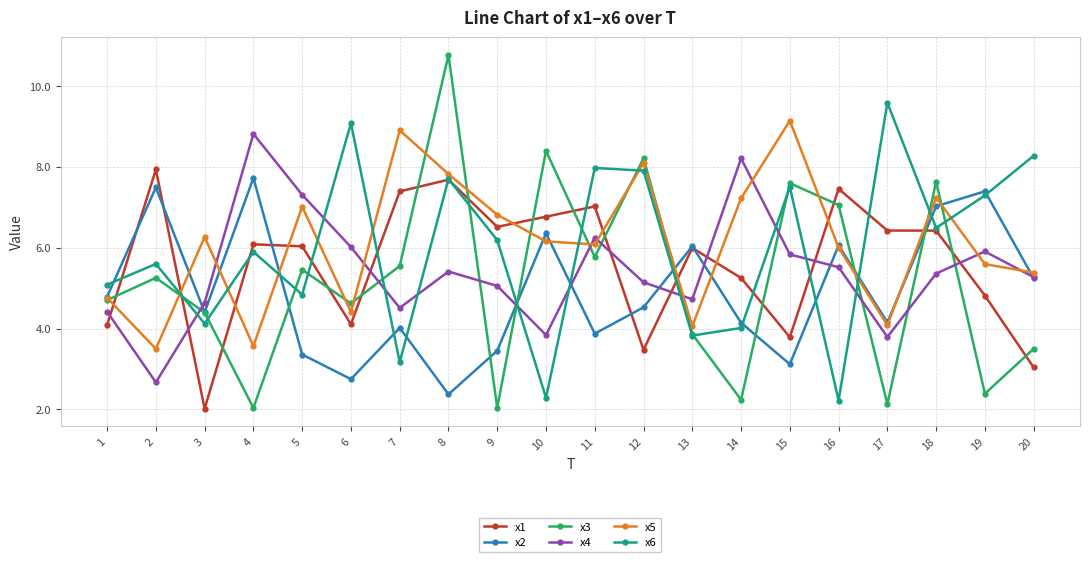

What is the spread (max minus min) of values at 11?

4.1